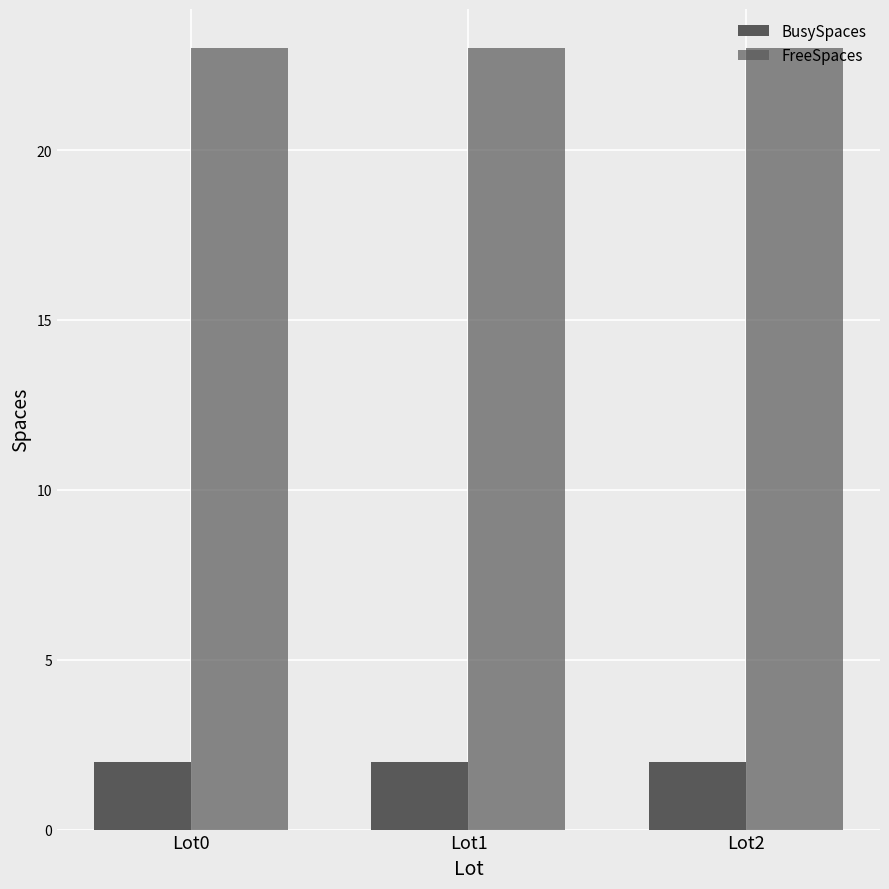

Which series has the widest spread of values?

BusySpaces